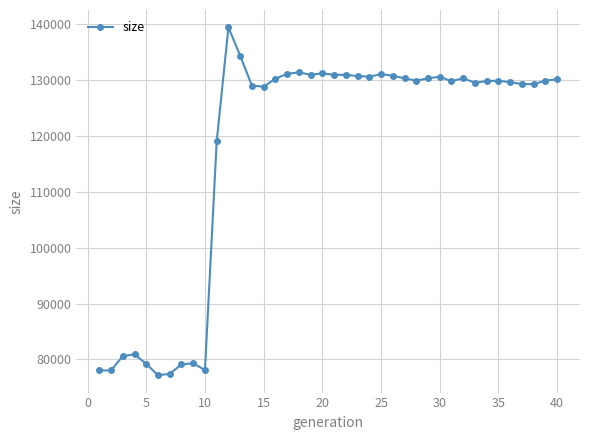

What is the greatest value displayed?

139348